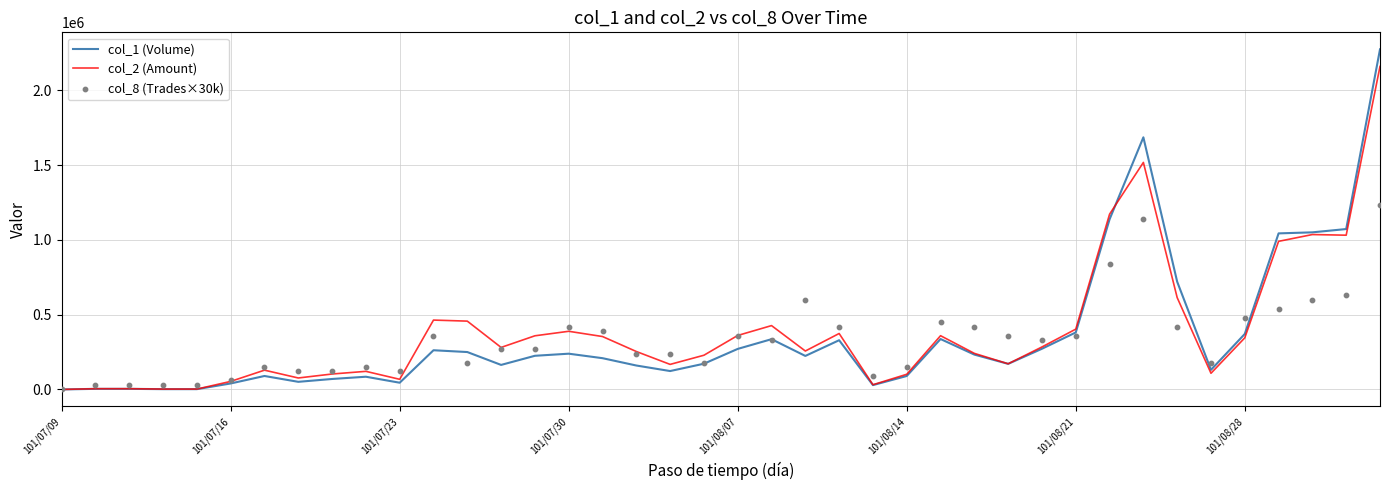

Which series reaches the maximum Y coordinate?

col_1 (Volume)